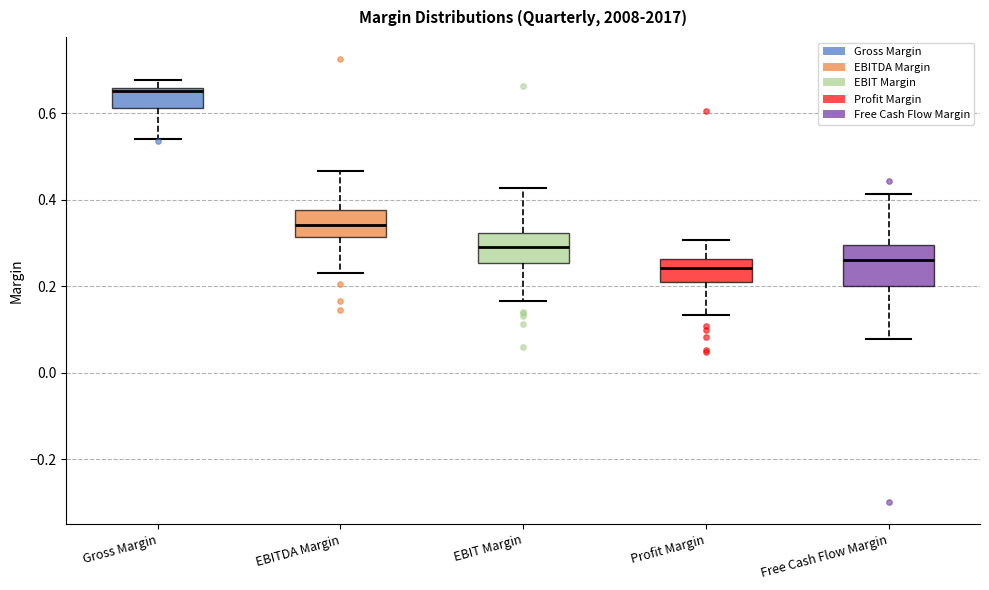

Reading left to right, transcribe this box plot: for each box, give where its median line is, the range the box spans, and where its two whiskers end, as read against the y-axis. The values are not printed on the chart, so give them approximately, as read against the axis.

Gross Margin: median 0.66 (just below the box's upper edge), box 0.62 to 0.66, whiskers 0.54 to 0.68
EBITDA Margin: median 0.34, box 0.32 to 0.38, whiskers 0.24 to 0.46
EBIT Margin: median 0.28, box 0.26 to 0.32, whiskers 0.16 to 0.42
Profit Margin: median 0.24, box 0.20 to 0.26, whiskers 0.14 to 0.30
Free Cash Flow Margin: median 0.26, box 0.20 to 0.30, whiskers 0.08 to 0.42